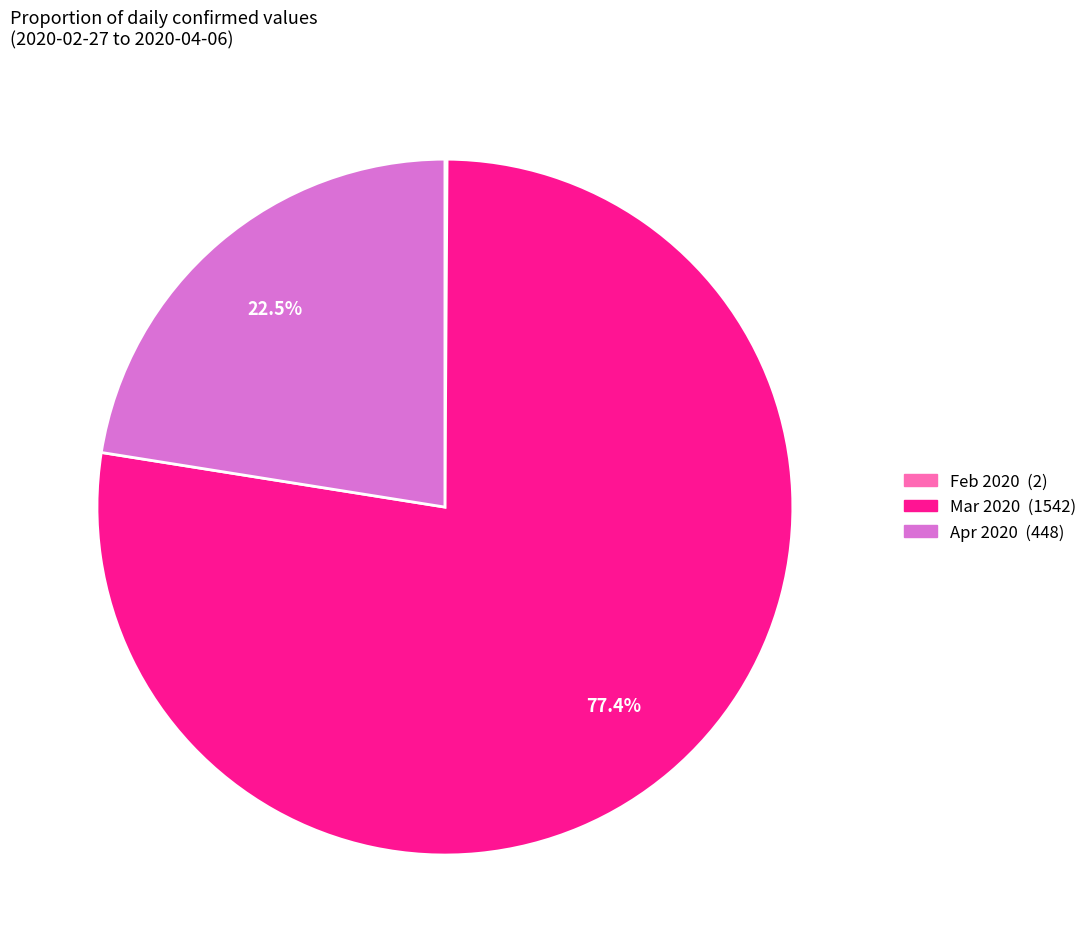

Is there a majority slice in this chart?

Yes